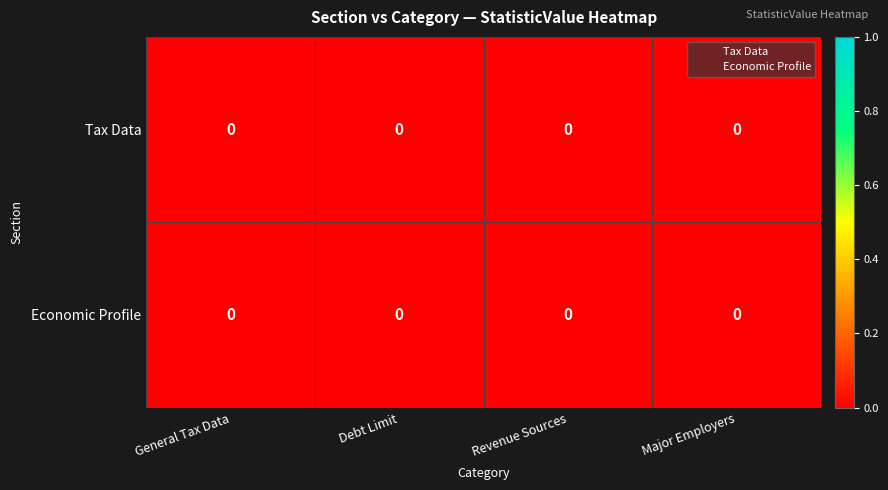

At which category is the sum across all series the highest?

General Tax Data